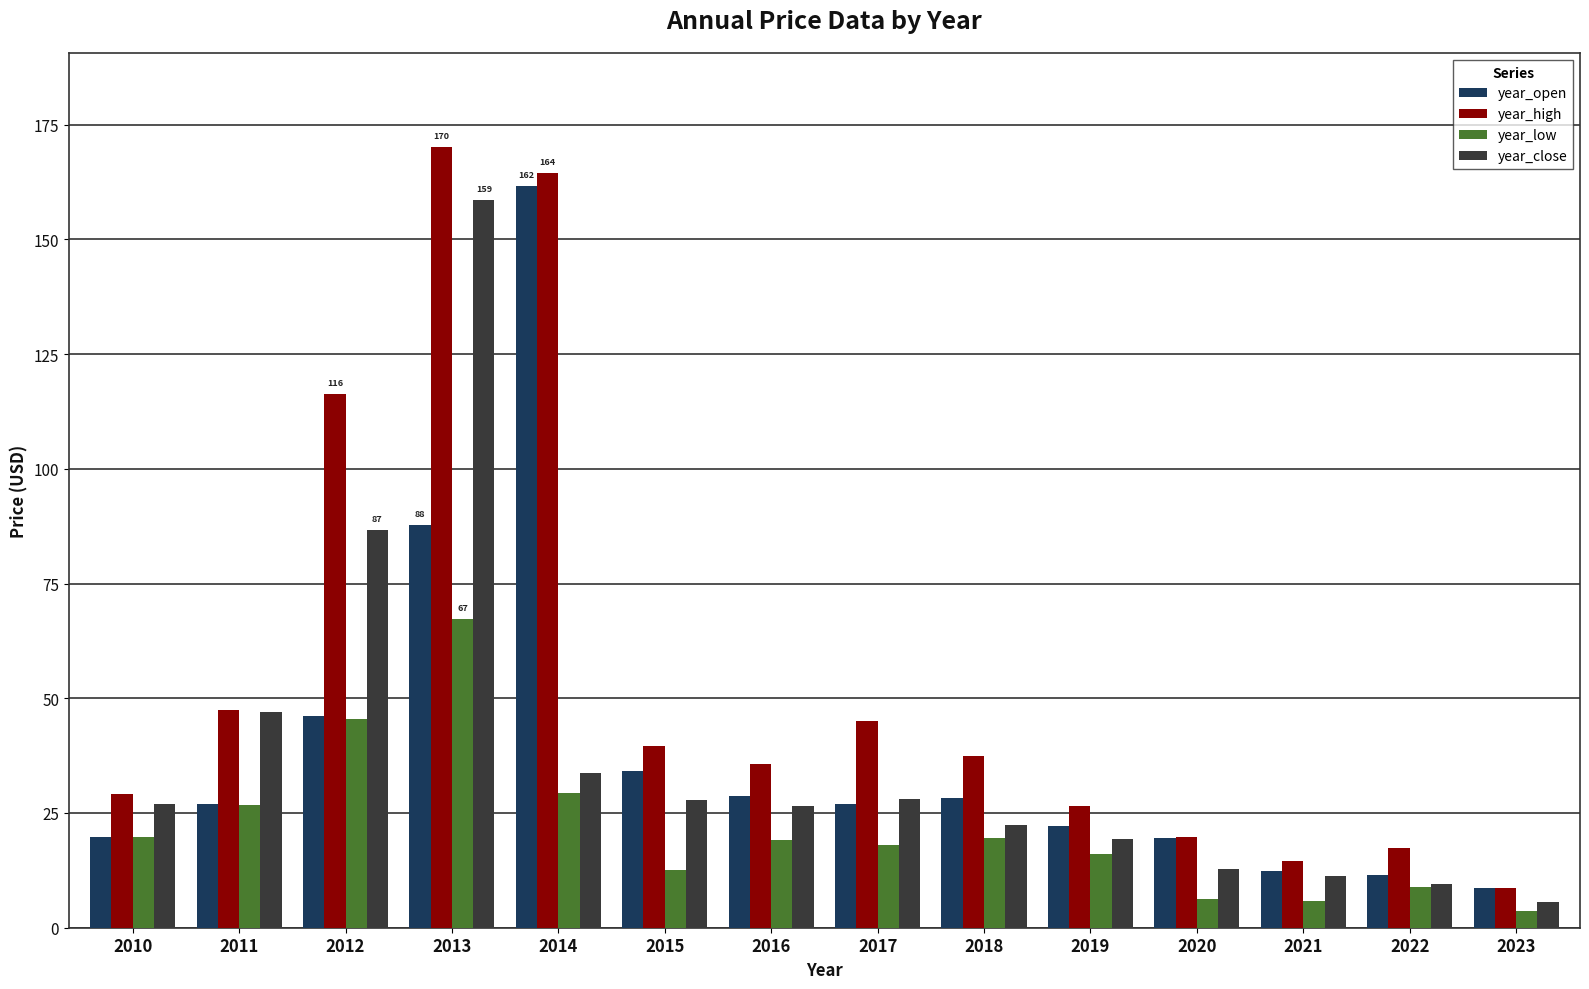

What is the difference between the second highest and second lowest values in the year_close series?

77.2